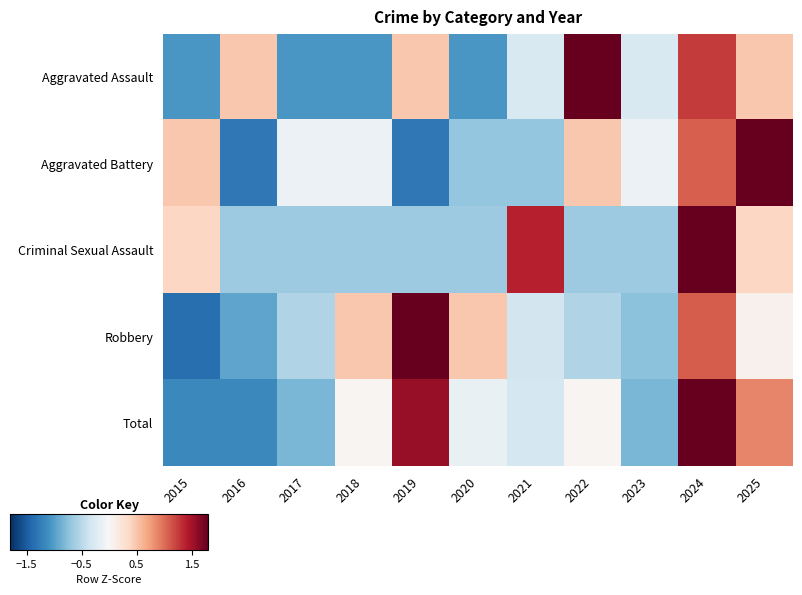

Reading left to right, transcribe all the data shown in this chart.

Aggravated Assault: 2015=-1.1	2016=0.5	2017=-1.1	2018=-1.1	2019=0.5	2020=-1.1	2021=-0.3	2022=2.0	2023=-0.3	2024=1.3	2025=0.5
Aggravated Battery: 2015=0.5	2016=-1.3	2017=-0.1	2018=-0.1	2019=-1.3	2020=-0.7	2021=-0.7	2022=0.5	2023=-0.1	2024=1.1	2025=2.3
Criminal Sexual Assault: 2015=0.4	2016=-0.6	2017=-0.6	2018=-0.6	2019=-0.6	2020=-0.6	2021=1.4	2022=-0.6	2023=-0.6	2024=2.4	2025=0.4
Robbery: 2015=-1.4	2016=-0.9	2017=-0.5	2018=0.5	2019=2.3	2020=0.5	2021=-0.3	2022=-0.5	2023=-0.7	2024=1.1	2025=0.1
Total: 2015=-1.2	2016=-1.2	2017=-0.8	2018=0.0	2019=1.6	2020=-0.1	2021=-0.3	2022=0.0	2023=-0.8	2024=1.9	2025=0.9